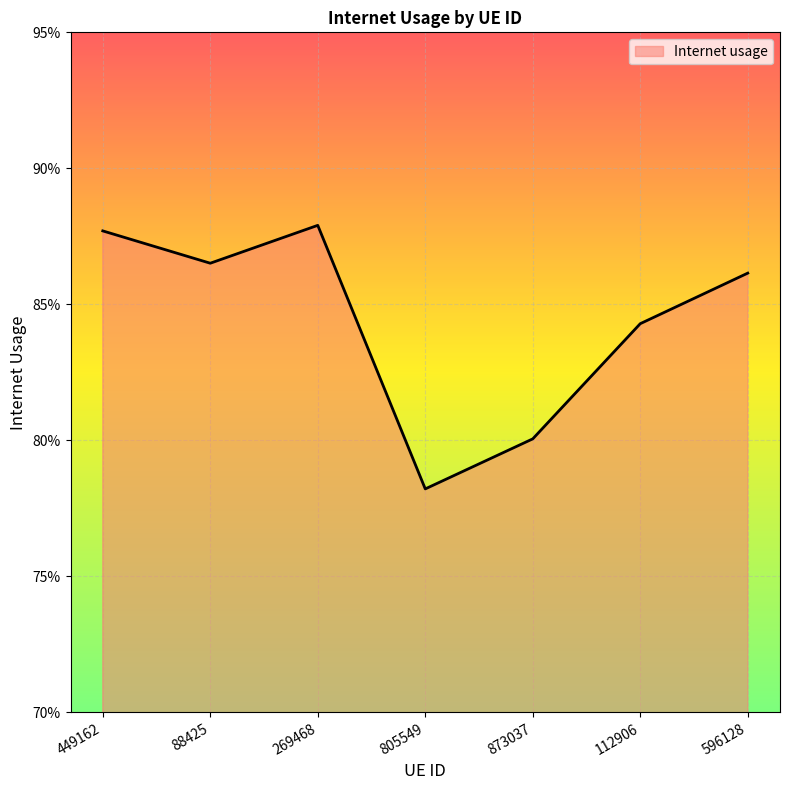

What is the sum of all values?

5.9